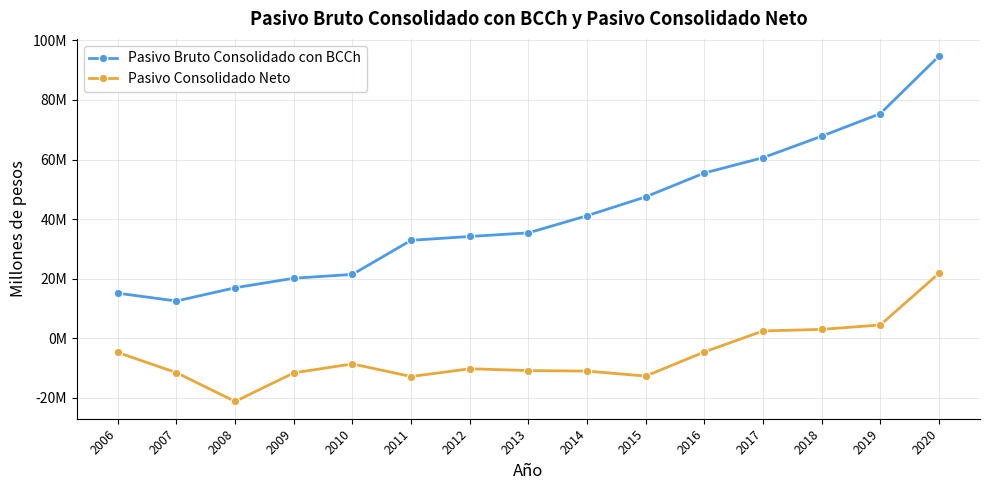

Reading left to right, list all the values displayed in this chart.

Pasivo Bruto Consolidado con BCCh: 15131141	12515102	16963936	20158124	21445101	32883878	34165809	35389397	41130665	47466877	55466625	60609397	67816380	75394436	94686573
Pasivo Consolidado Neto: -4754945	-11544755	-21200335	-11599182	-8610392	-12823713	-10220622	-10829902	-11014682	-12681142	-4584724	2463508	2991357	4468046	21800457